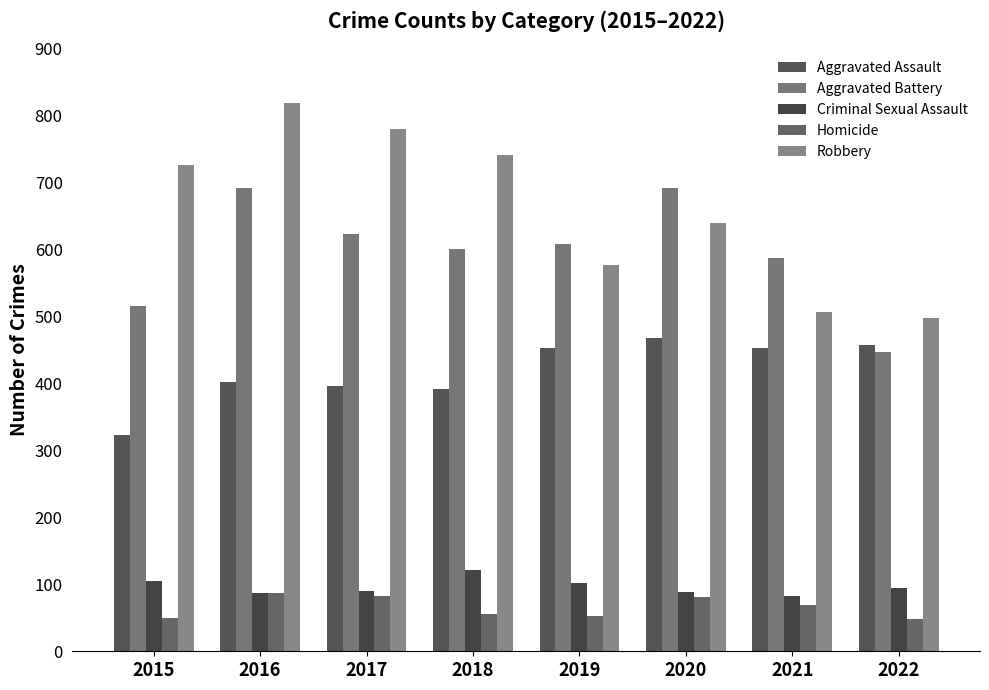

Is the value of Aggravated Battery at 2021 greater than the value of Aggravated Assault at 2018?

Yes